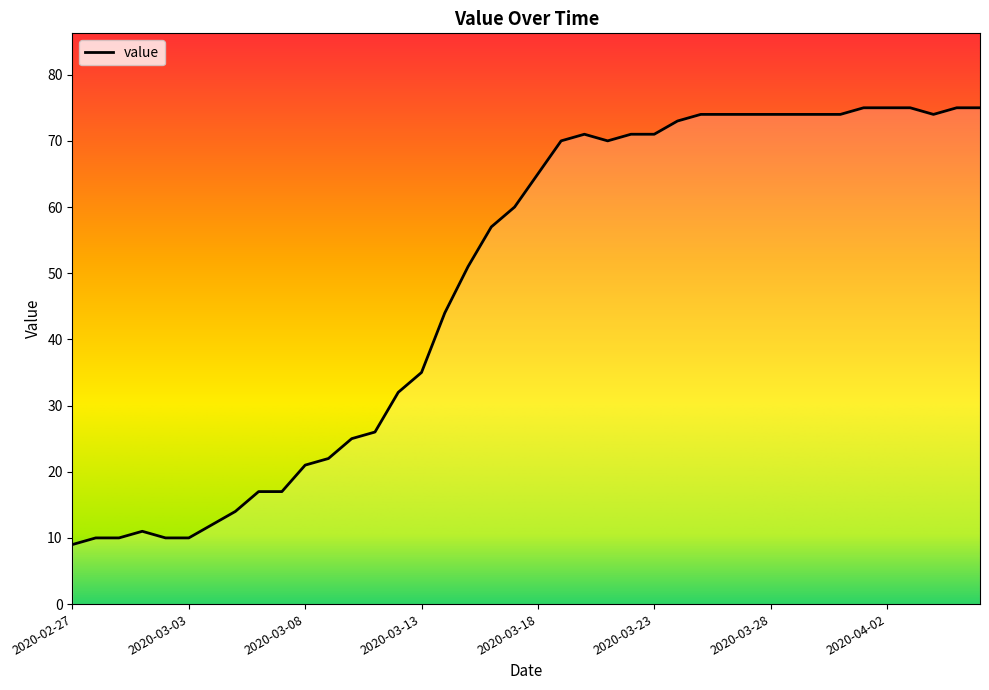

What is the maximum value shown in the chart?

75